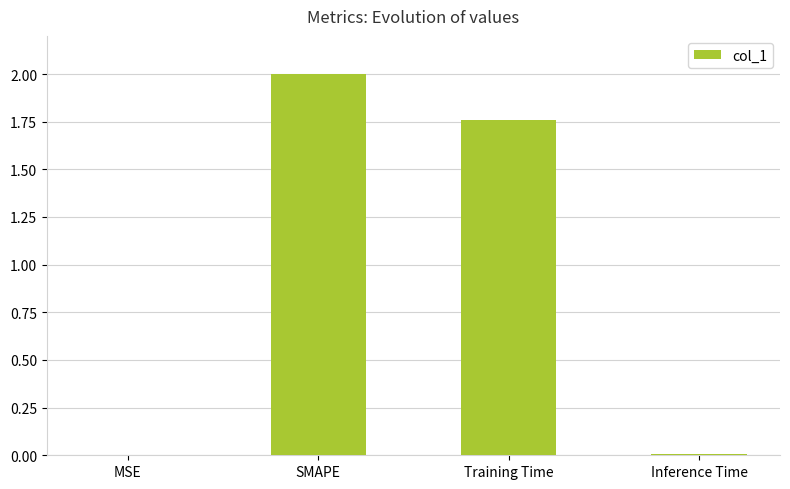

At which category does the chart reach its peak across all series?

SMAPE